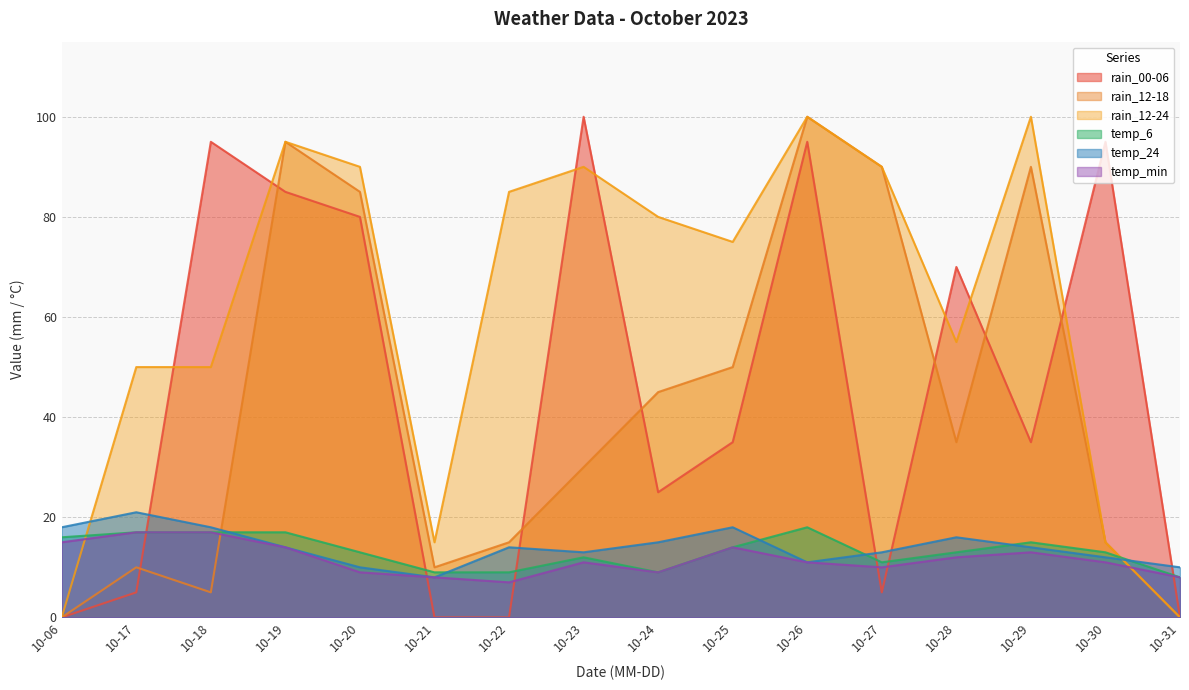

Between 10-21 and 10-31, which series saw the biggest shift?

rain_12-24